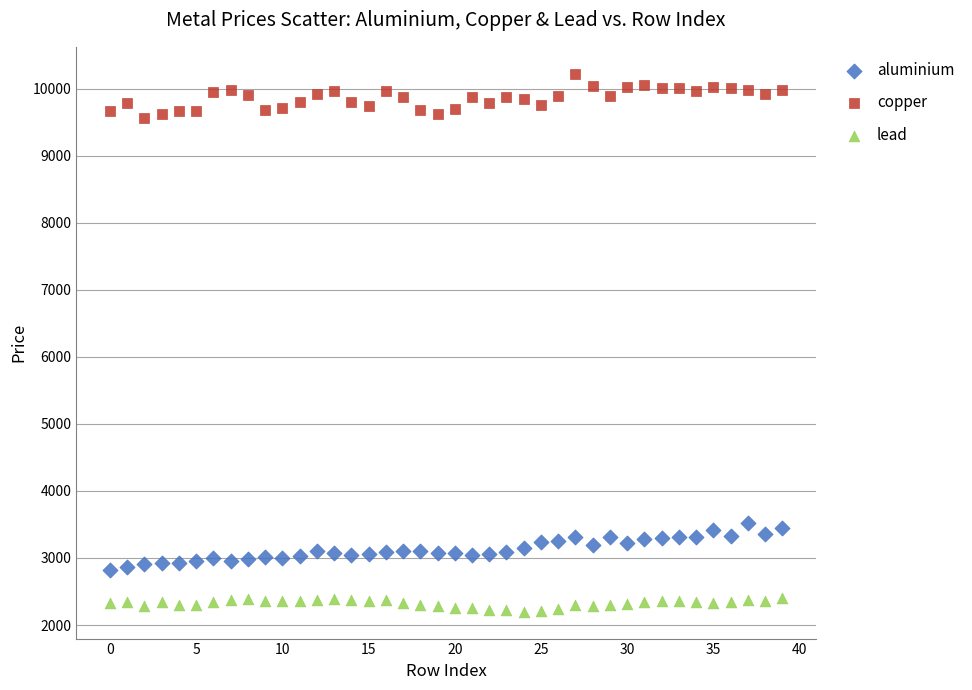

Which series reaches the minimum Y coordinate?

lead